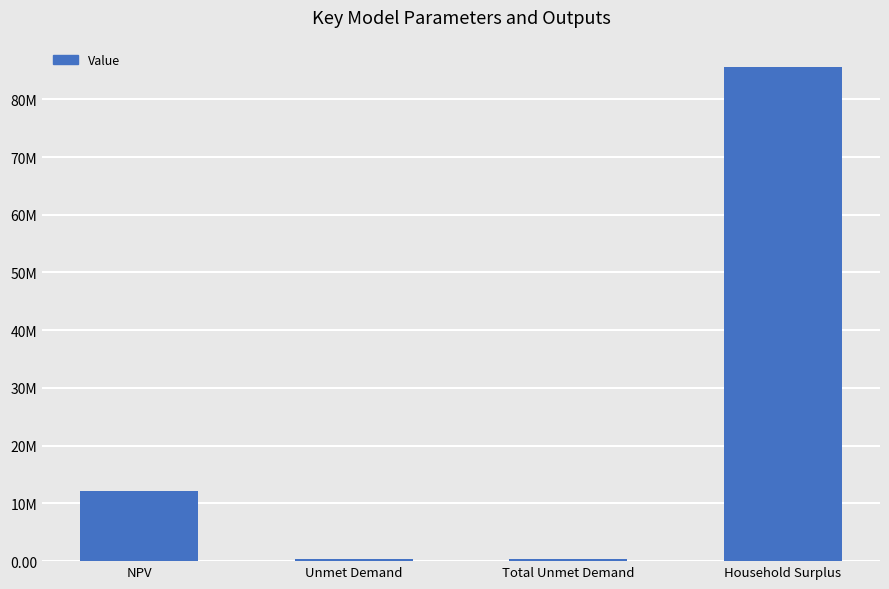

What is the difference between the second highest and minimum values?

11768841.0